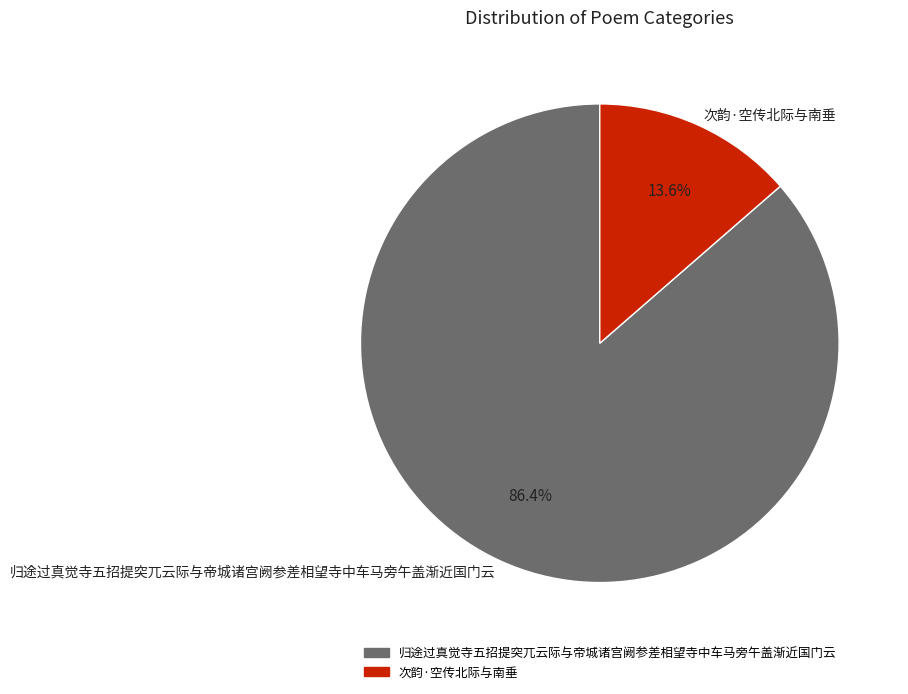

To the nearest percent, what is the difference between the largest and smallest slice percentages?

73%